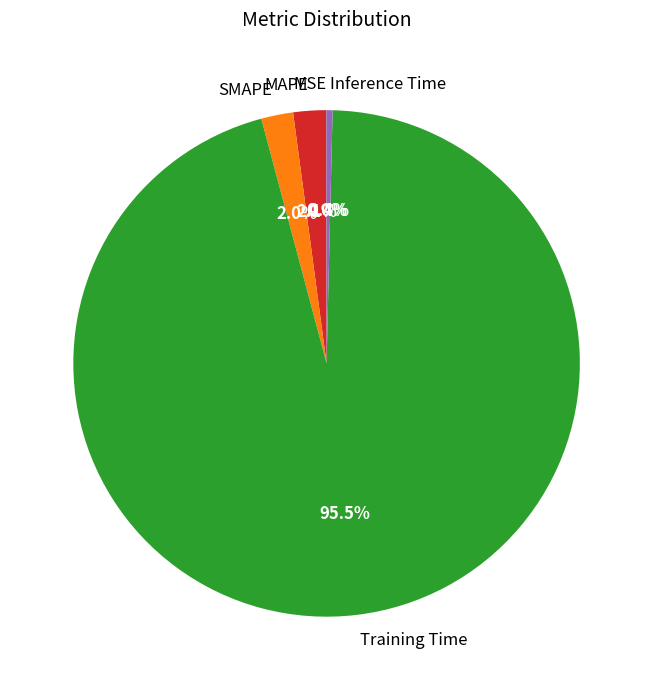

To the nearest percent, what is the difference between the Inference Time and SMAPE slice percentages?

2%